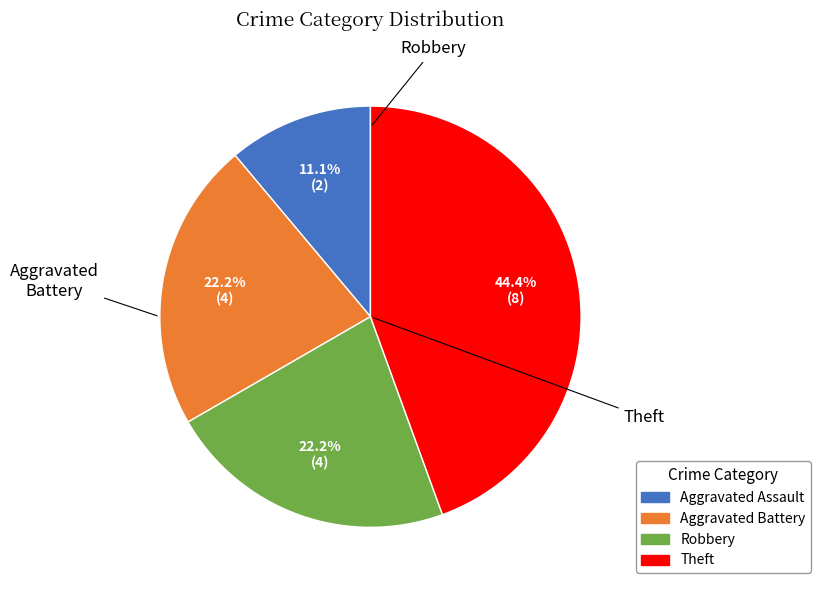

Rank the categories by value from highest to lowest.

Theft, Aggravated Battery, Robbery, Aggravated Assault